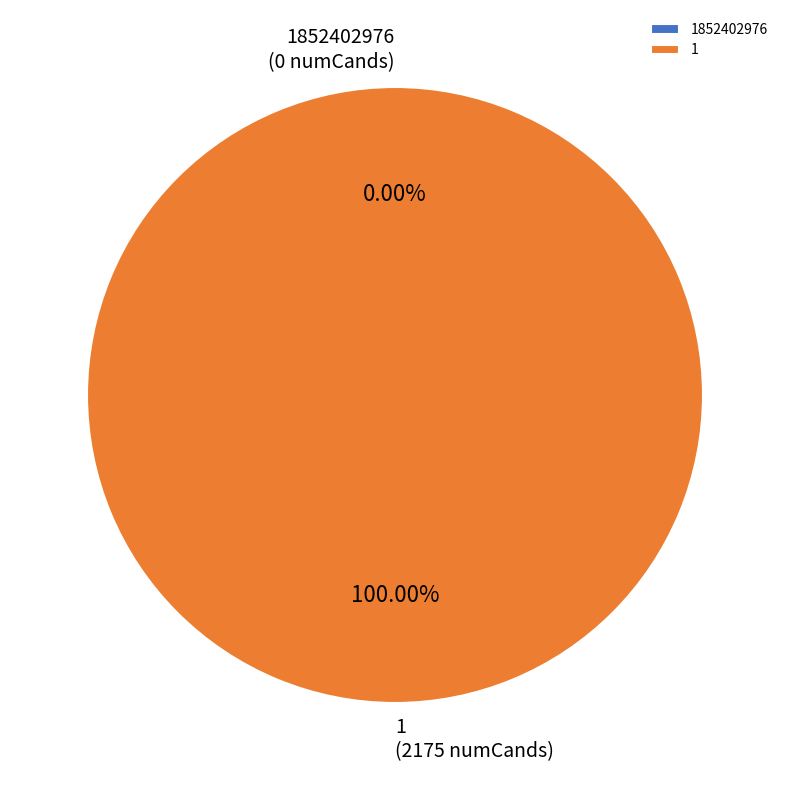

Count the number of slices in the pie.

2